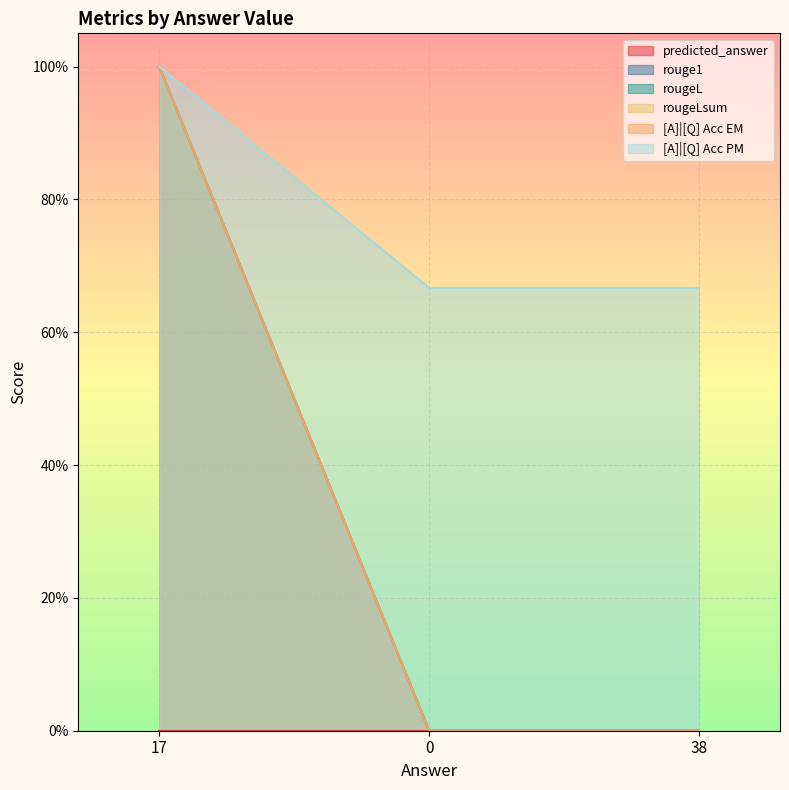

List the labels in order of rougeLsum value, smallest first.

0, 38, 17